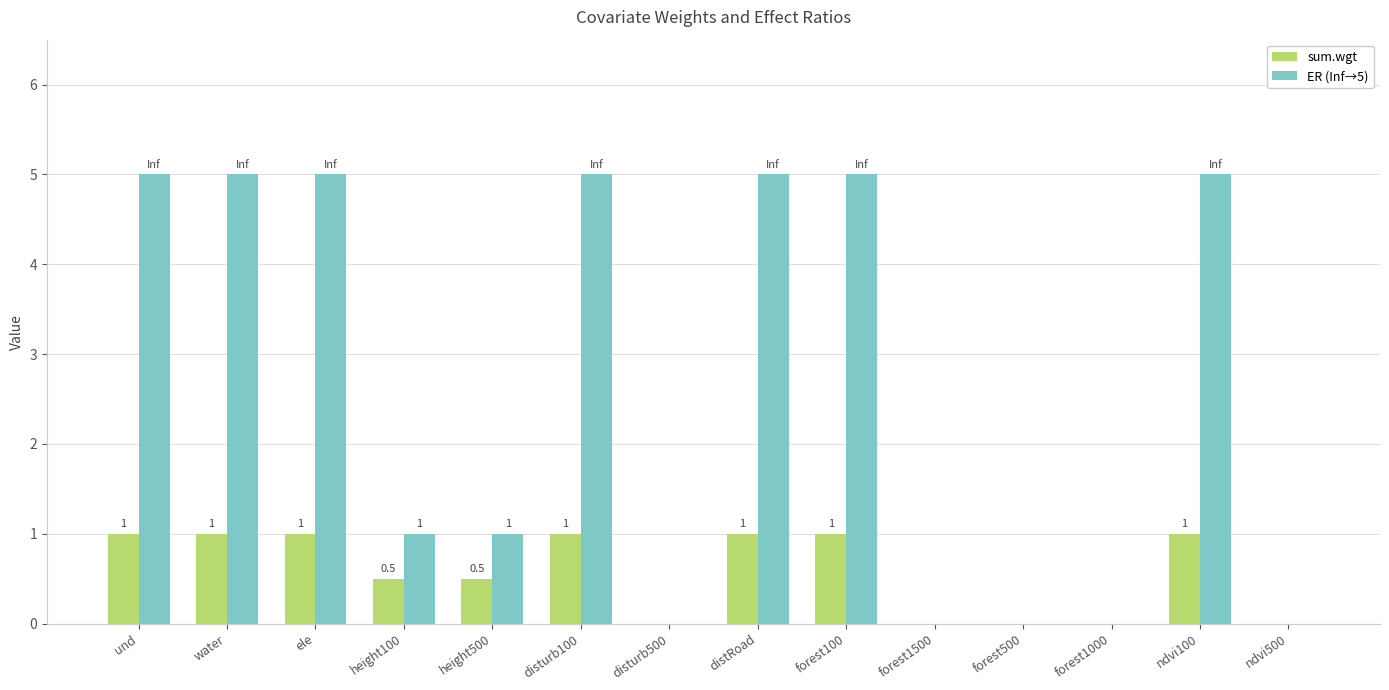

Is the value of ER (Inf→5) at forest500 greater than the value of sum.wgt at forest100?

No